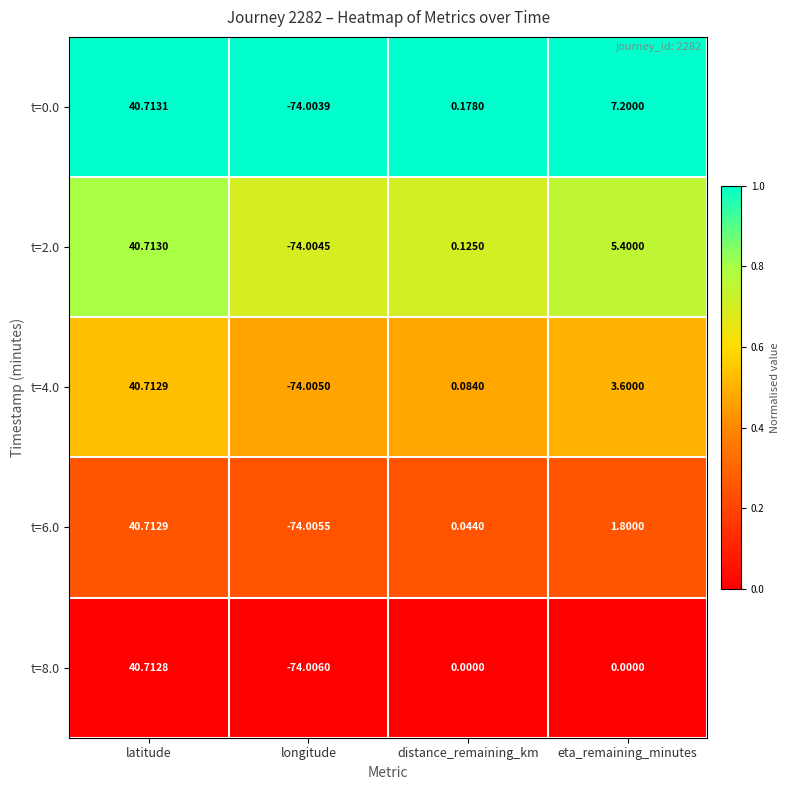

At which category is the sum across all series the highest?

latitude